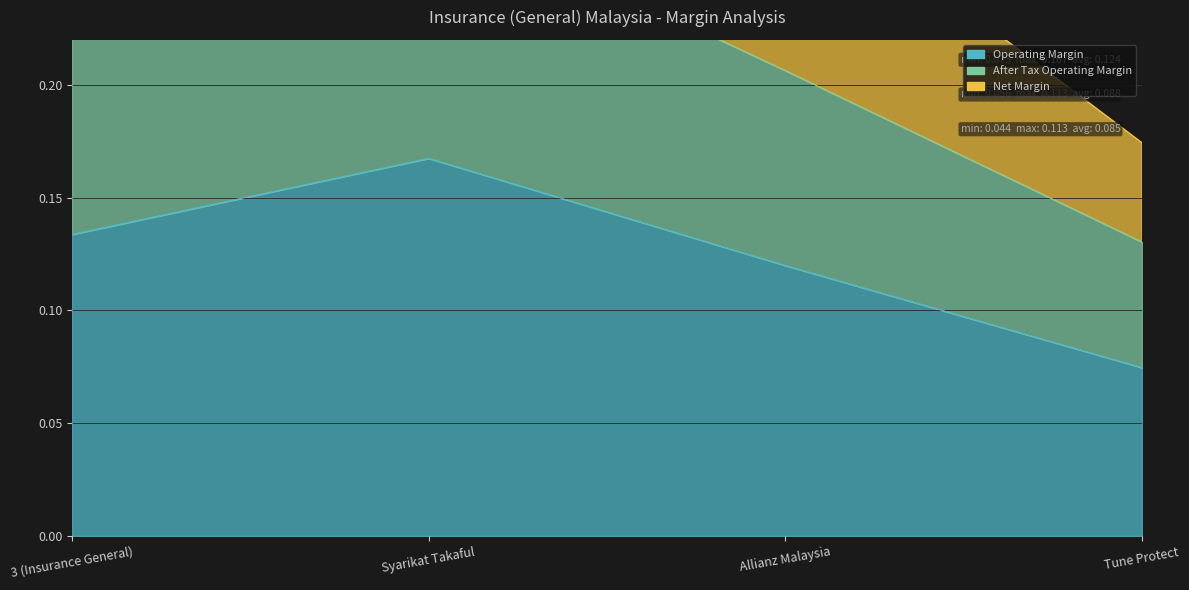

True or false: operating_margin has more than 2 points higher than both neighbors.

False